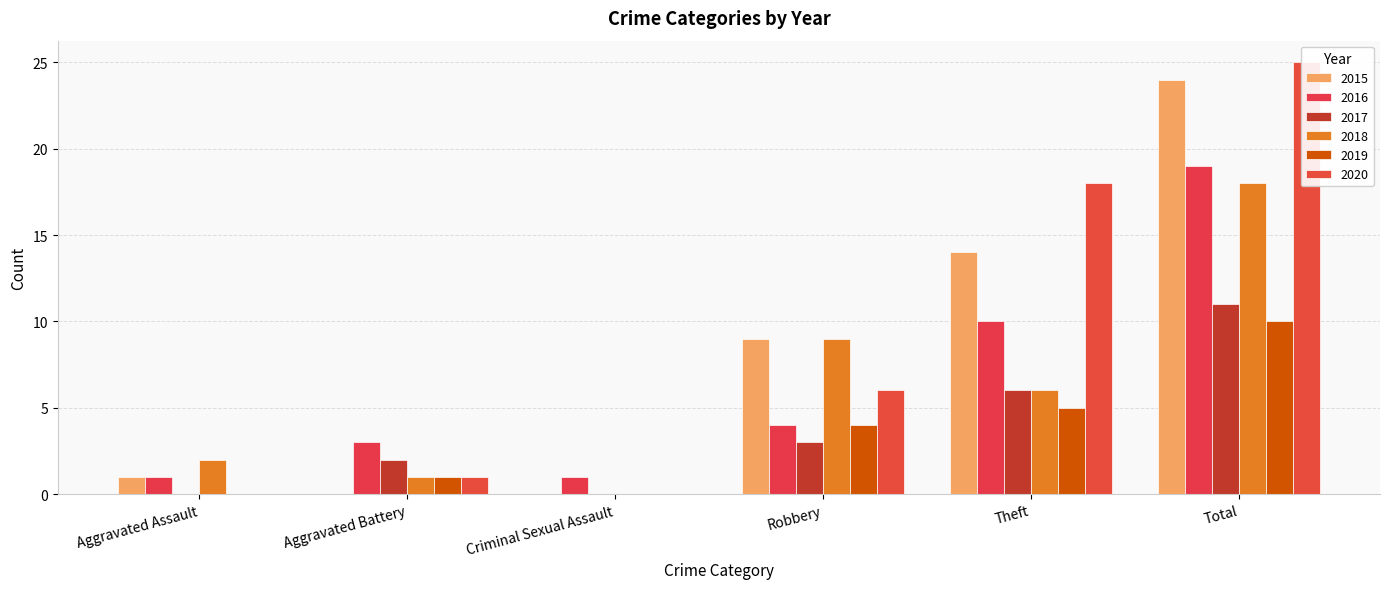

Which series changed the most between Aggravated Assault and Robbery?

2015